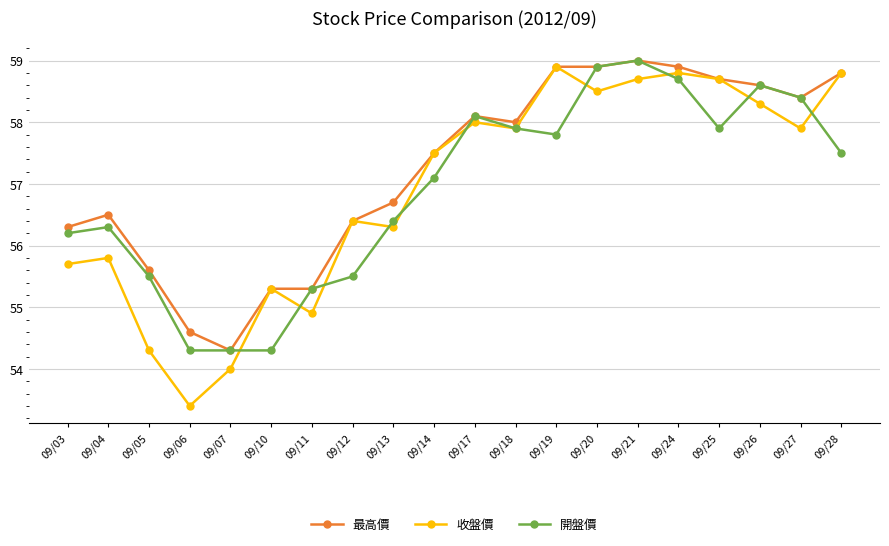

Which series changed the most between 09/14 and 09/21?

開盤價